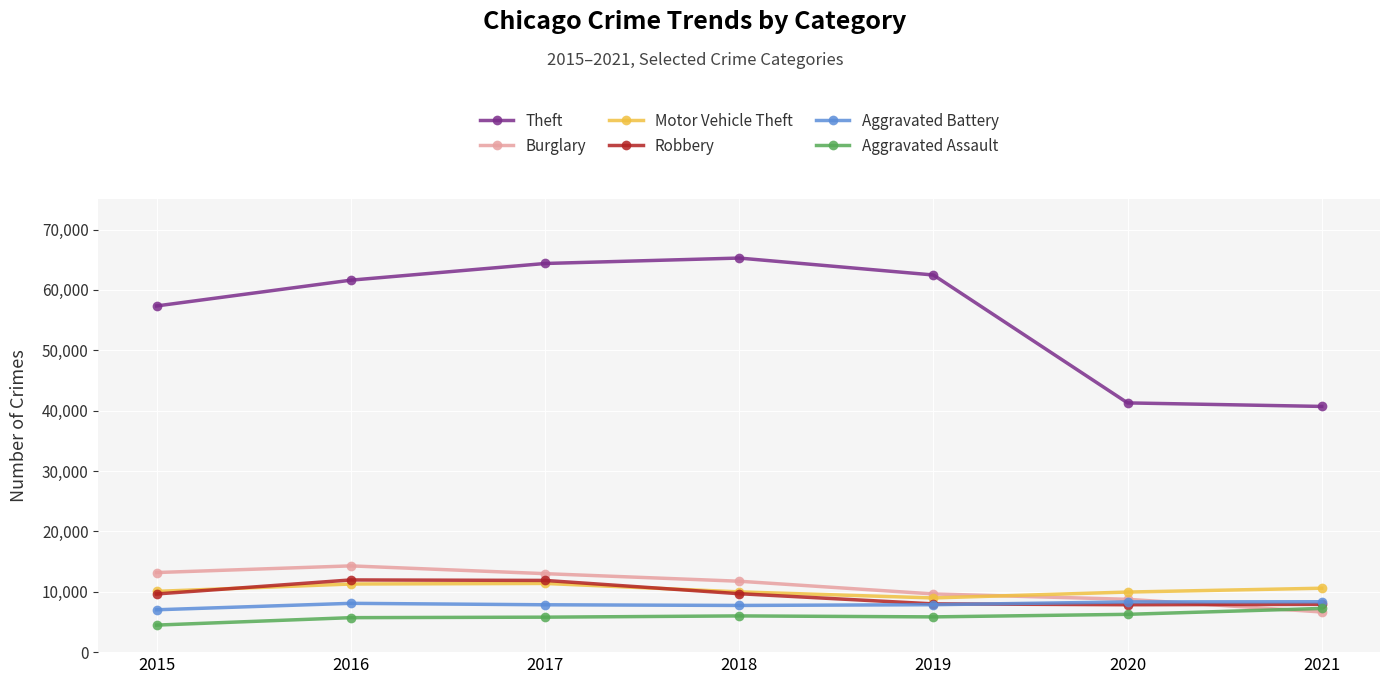

The Robbery series shows 11960 at 2016. True or false?

True